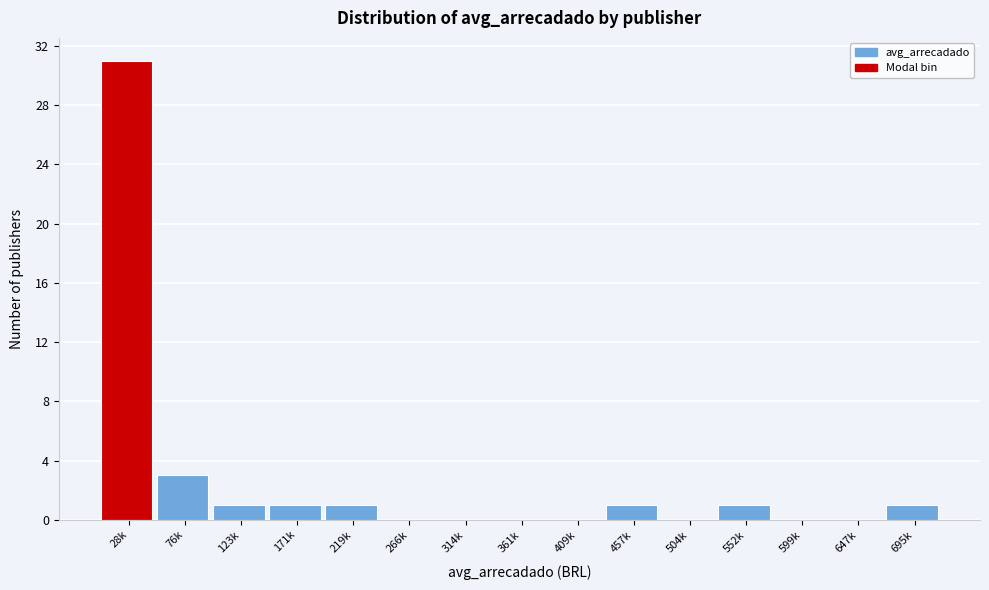

Reading left to right, transcribe all the data shown in this chart.

28k=31	76k=3	123k=1	171k=1	219k=1	266k=0	314k=0	361k=0	409k=0	457k=1	504k=0	552k=1	599k=0	647k=0	695k=1